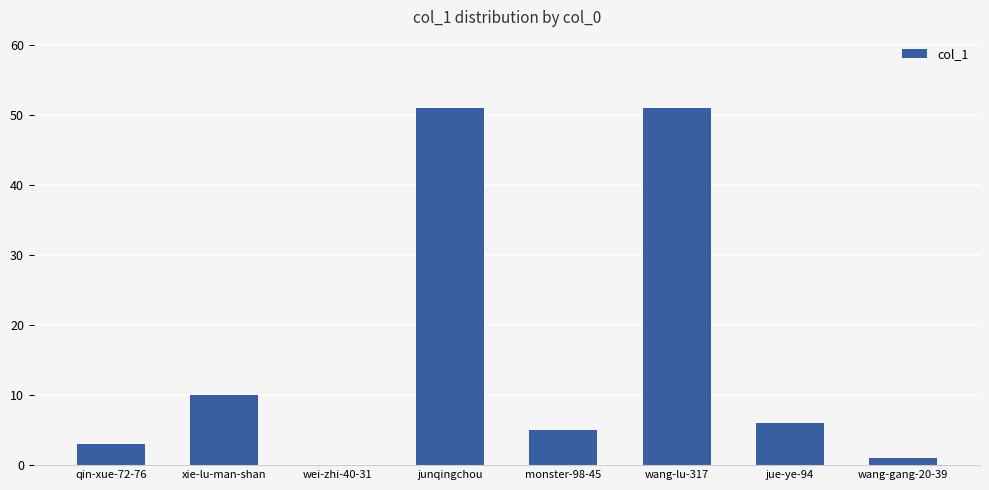

Reading left to right, list all the values displayed in this chart.

qin-xue-72-76=3	xie-lu-man-shan=10	wei-zhi-40-31=0	junqingchou=51	monster-98-45=5	wang-lu-317=51	jue-ye-94=6	wang-gang-20-39=1